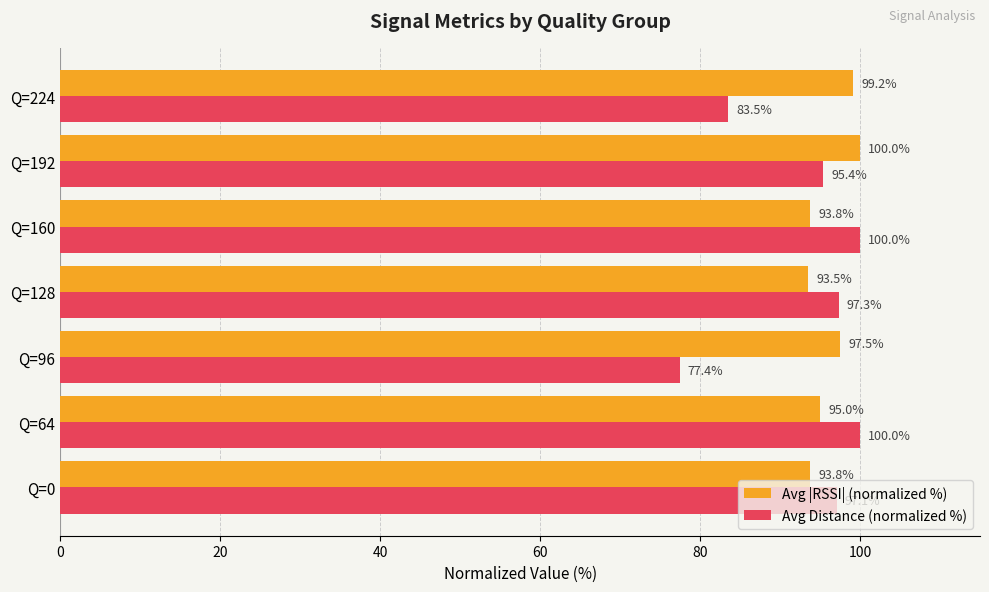

Which label corresponds to the smallest value in the chart?

Q=96